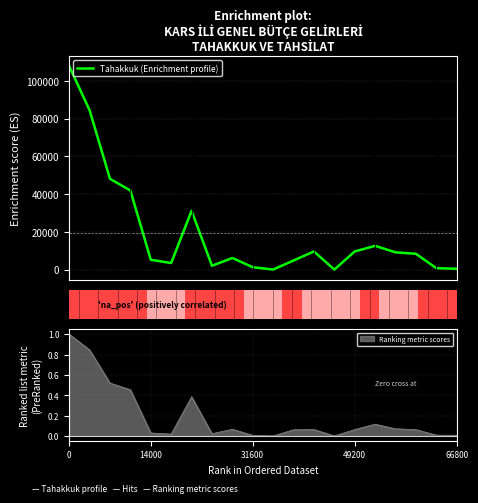

What is the highest value of the Tahakkuk (Enrichment profile) series?

107729